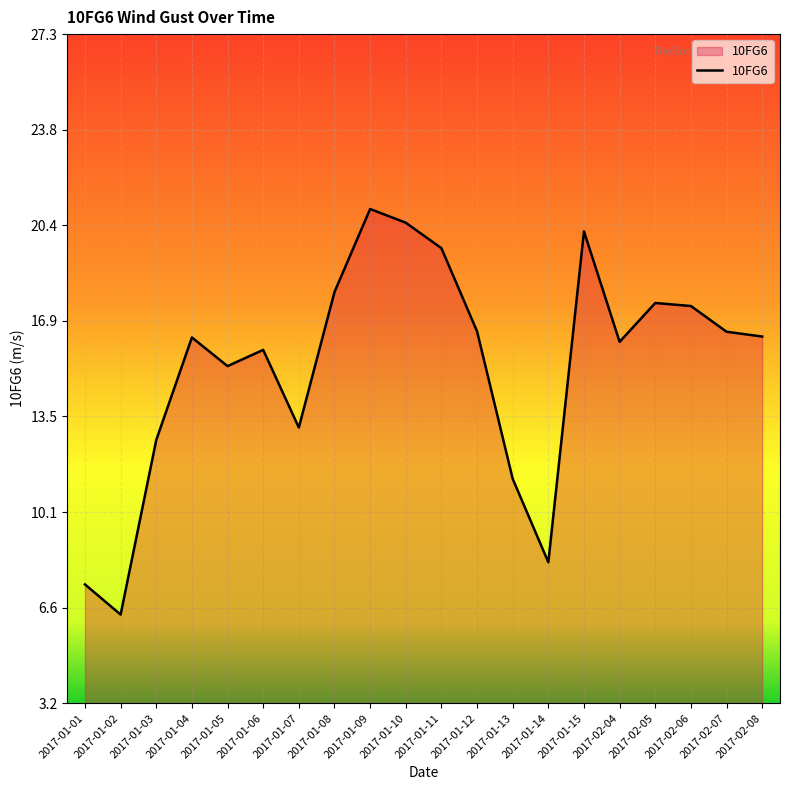

Approximately how many times larger is the value at 2017-02-04 compared to 2017-01-02?

2.5